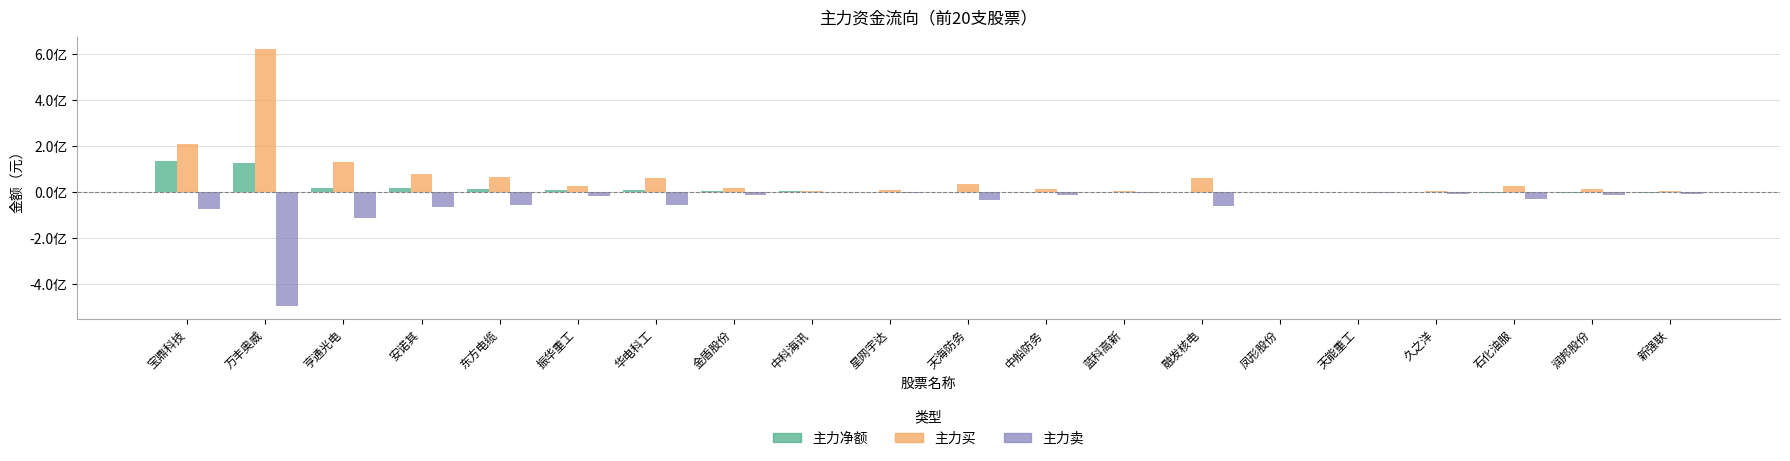

At 融发核电, list the series in order from smallest to largest.

主力卖, 主力净额, 主力买